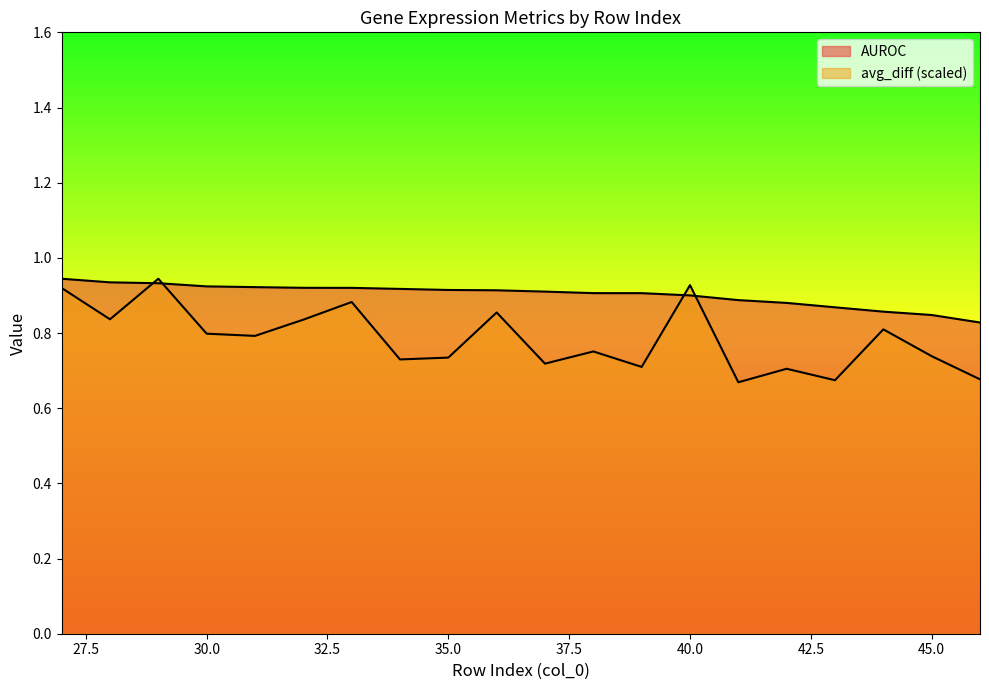

Between 31 and 42, which series saw the biggest shift?

avg_diff